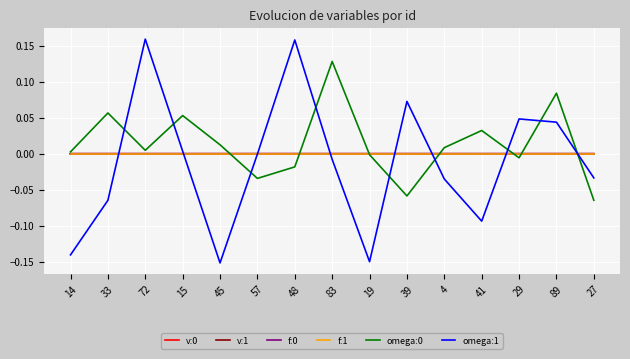

Does the chart display data point markers on the line(s)?

No